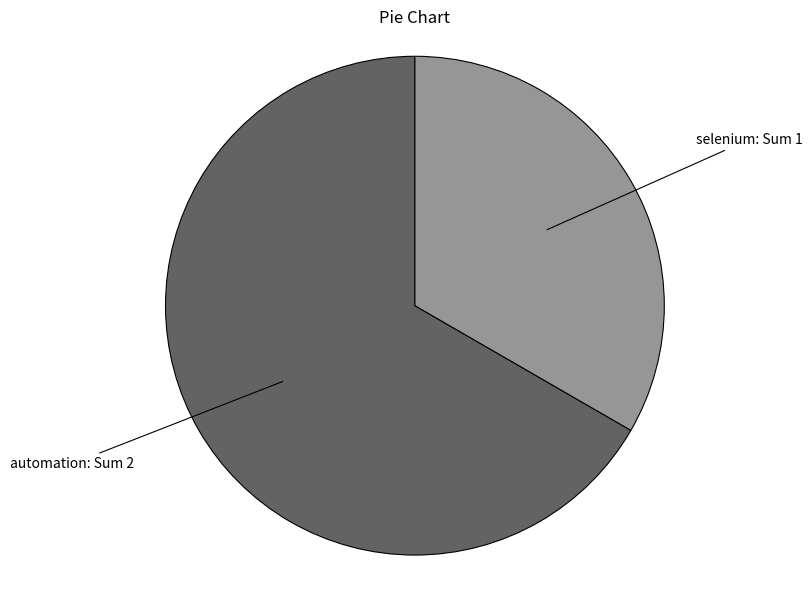

How many slices are in this pie chart?

2